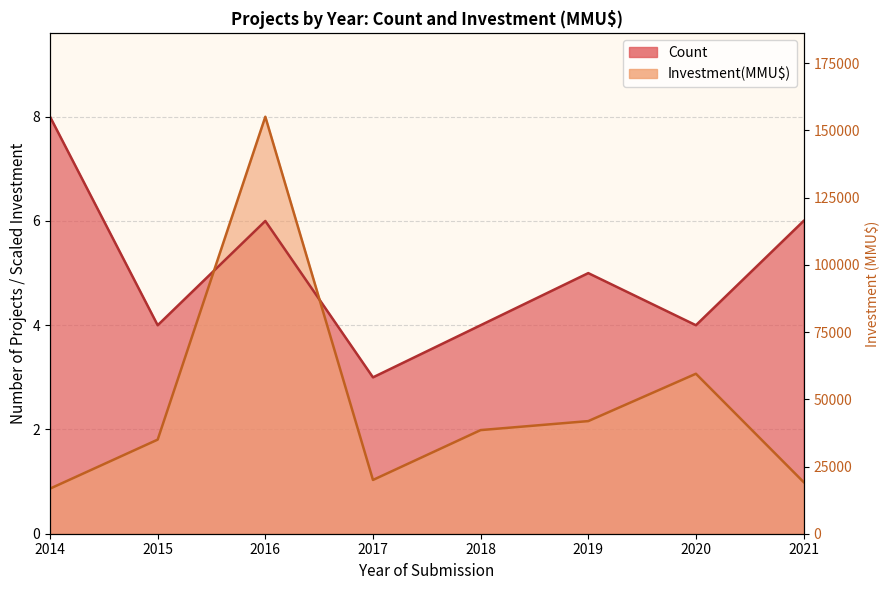

At which category does the data reach its first local peak?

2016